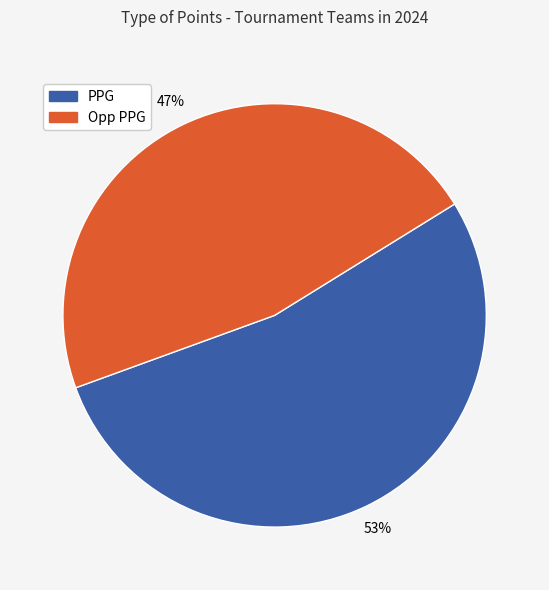

Is there a majority slice in this chart?

Yes